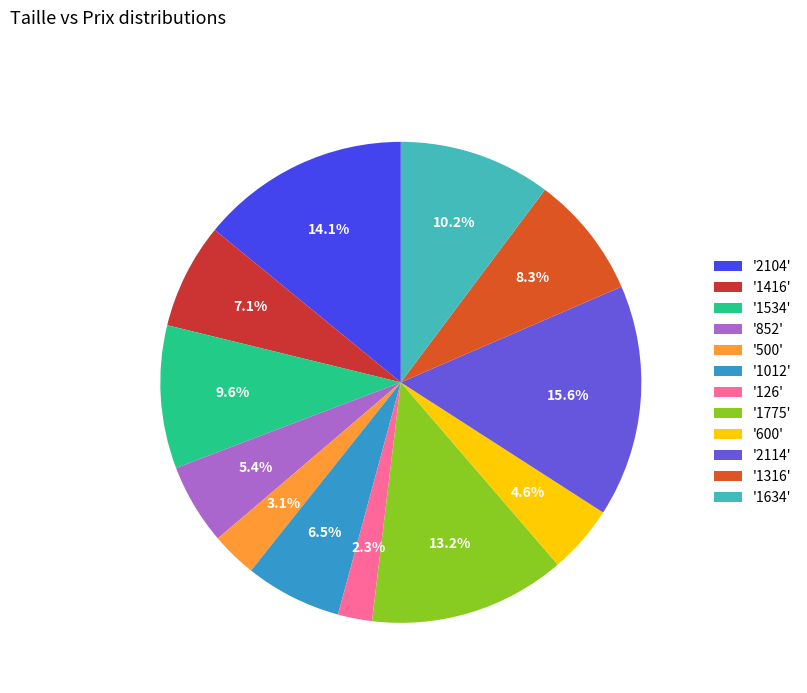

Does any single category account for the majority?

No